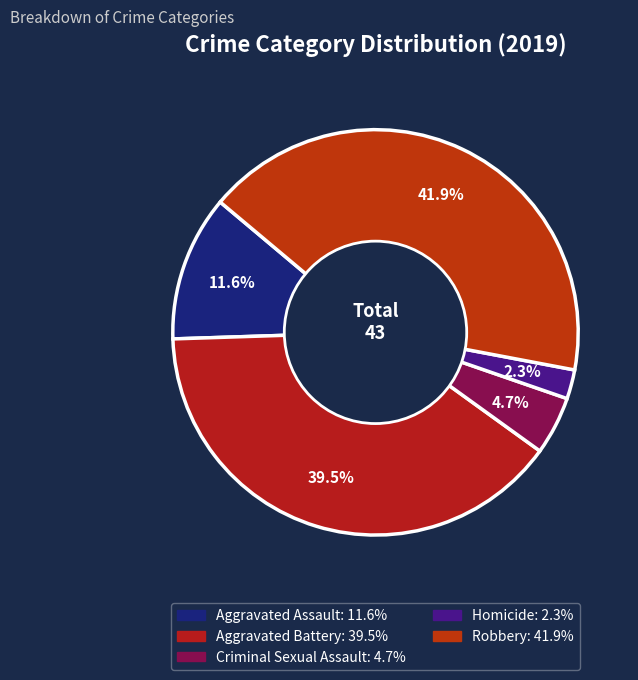

Is it true that Robbery is 33% of the pie?

False